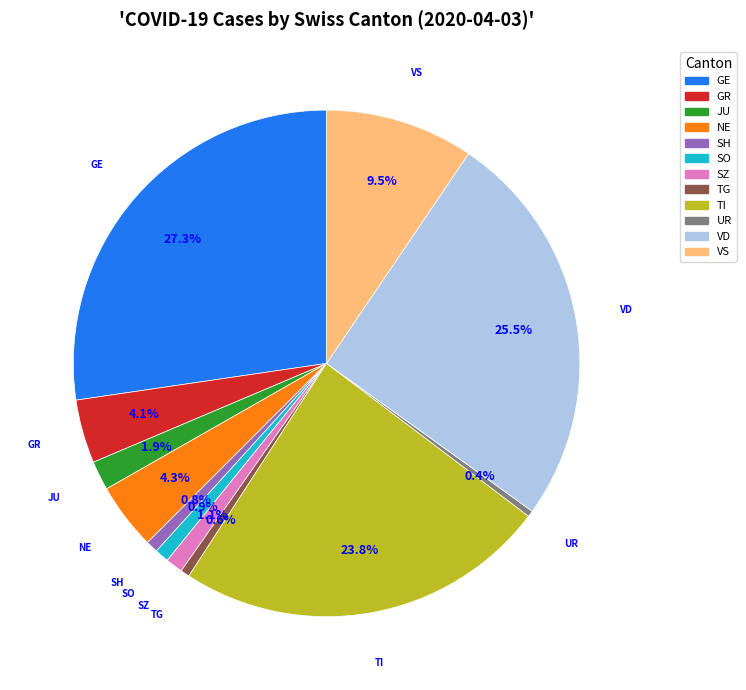

Is there a majority slice in this chart?

No